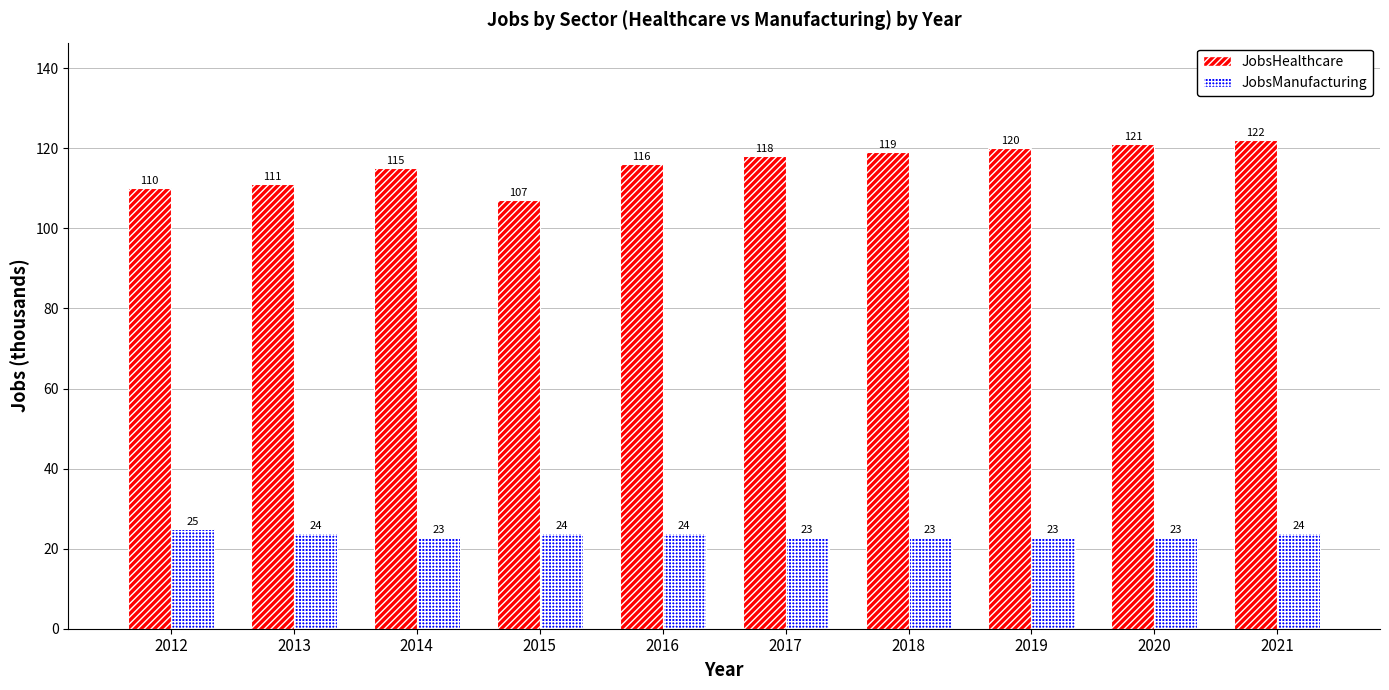

What is the spread (max minus min) of values at 2014?

92